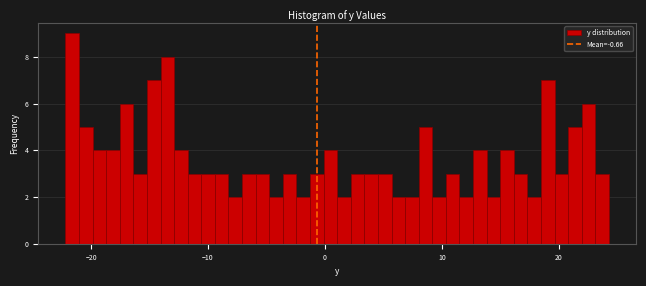

Around what value on the x-axis is the tallest bar? Give the approximate position of its centre, as read against the axis.

-22